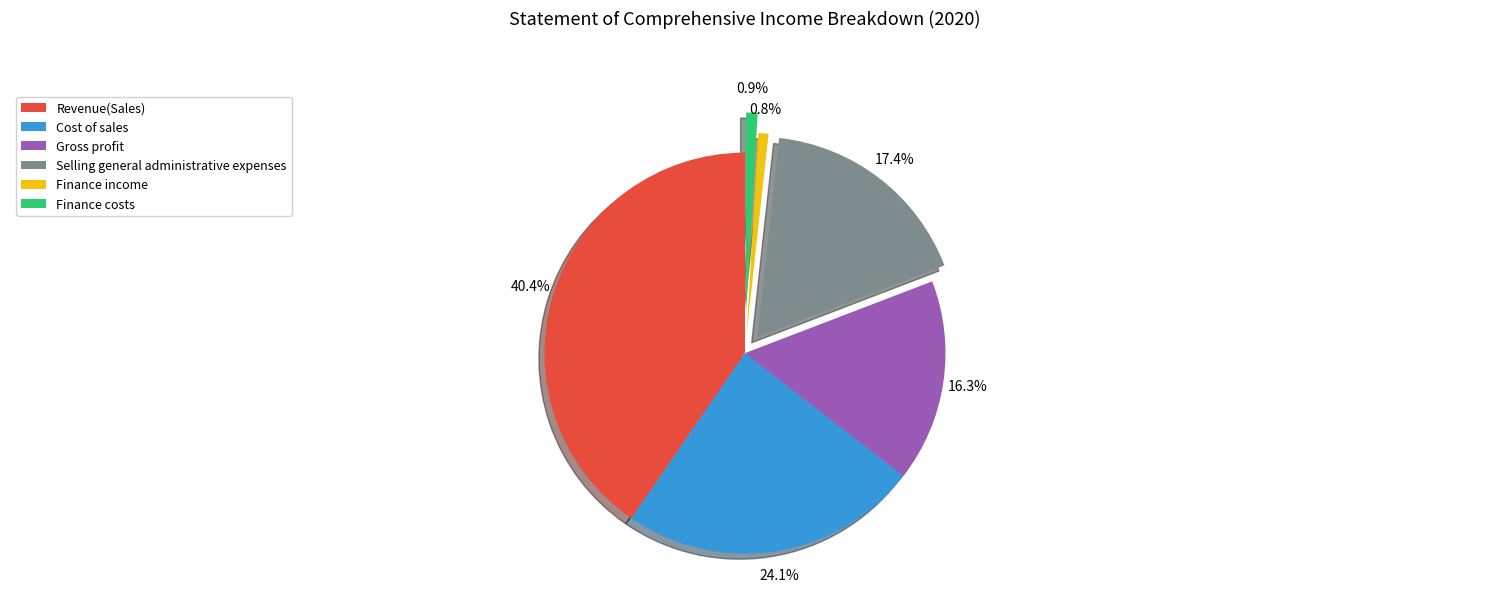

How many slices are in this pie chart?

6